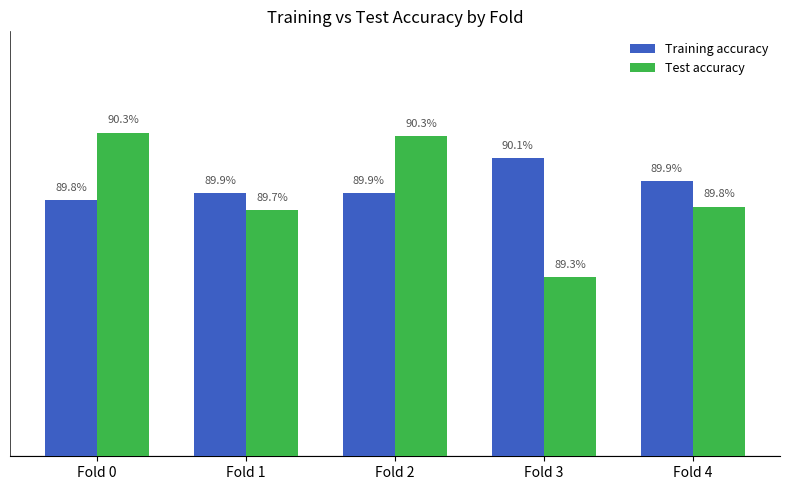

The value of Training accuracy at Fold 1 is 0.9. True or false?

True